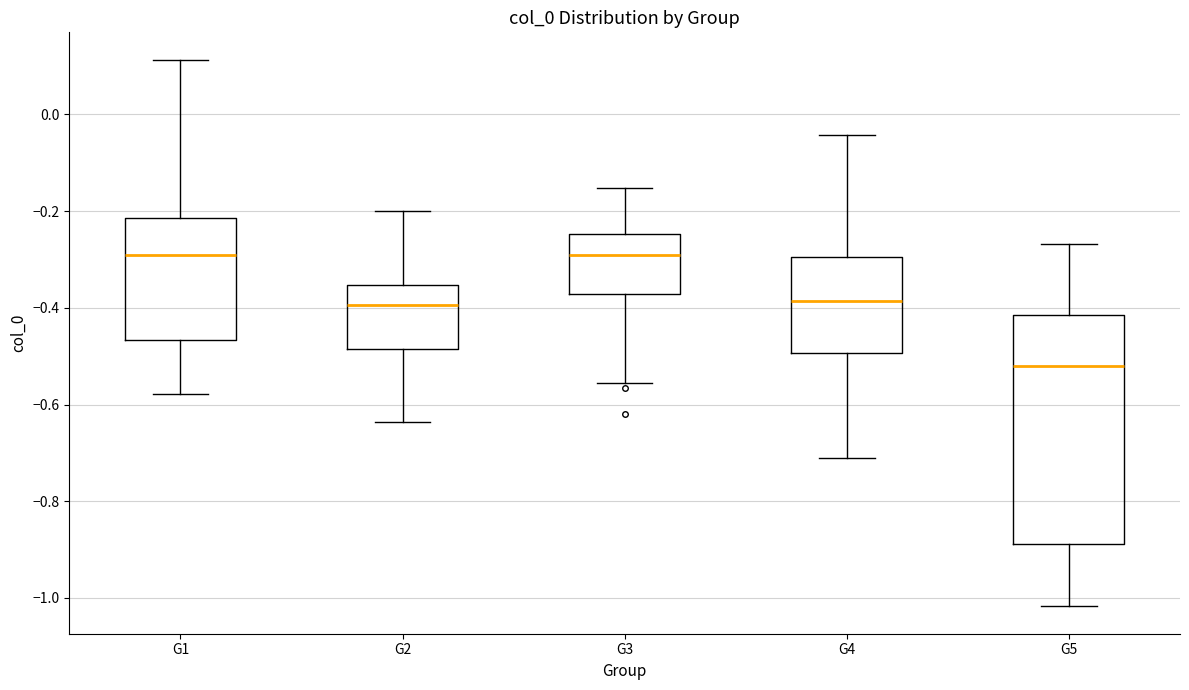

Reading left to right, transcribe this box plot: for each box, give where its median line is, the range the box spans, and where its two whiskers end, as read against the y-axis. The values are not printed on the chart, so give them approximately, as read against the axis.

G1: median -0.28, box -0.46 to -0.22, whiskers -0.58 to 0.12
G2: median -0.40, box -0.48 to -0.36, whiskers -0.64 to -0.20
G3: median -0.30, box -0.38 to -0.24, whiskers -0.56 to -0.16
G4: median -0.38, box -0.50 to -0.30, whiskers -0.72 to -0.04
G5: median -0.52, box -0.88 to -0.42, whiskers -1.02 to -0.26